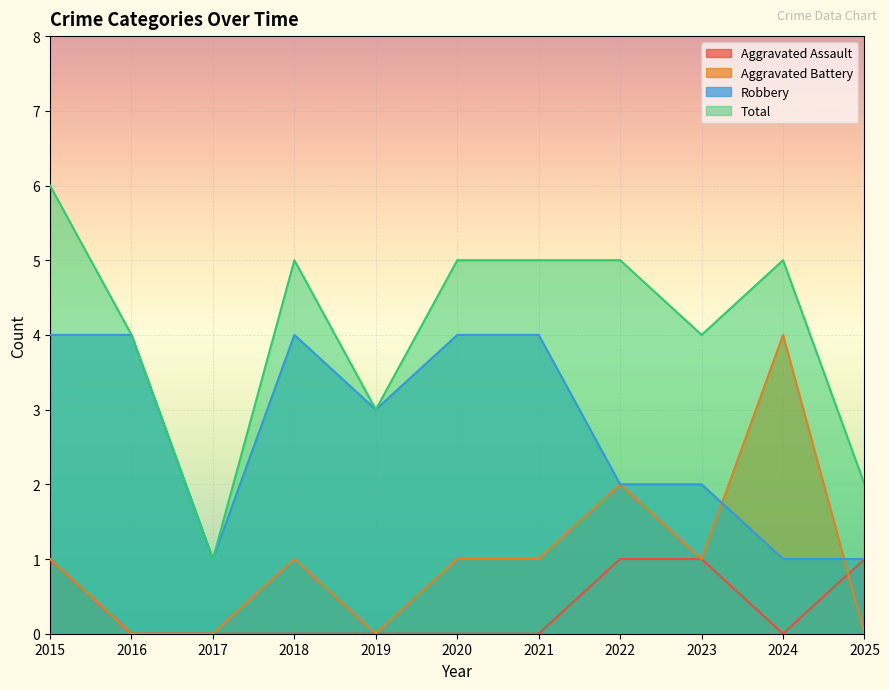

Where does the Robbery series first go above 3?

2015